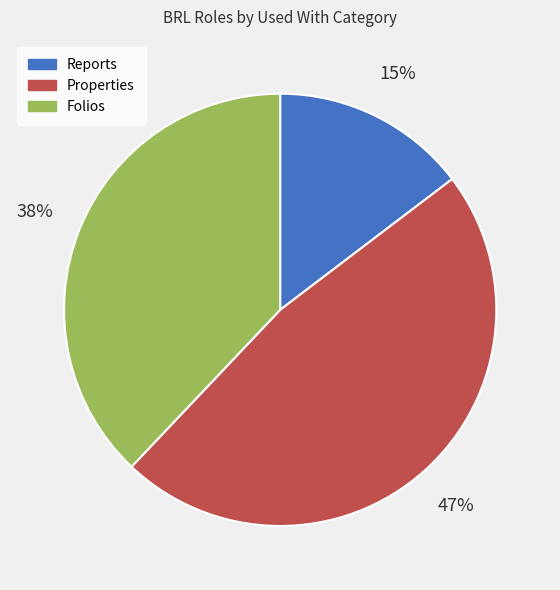

How many slices are in this pie chart?

3